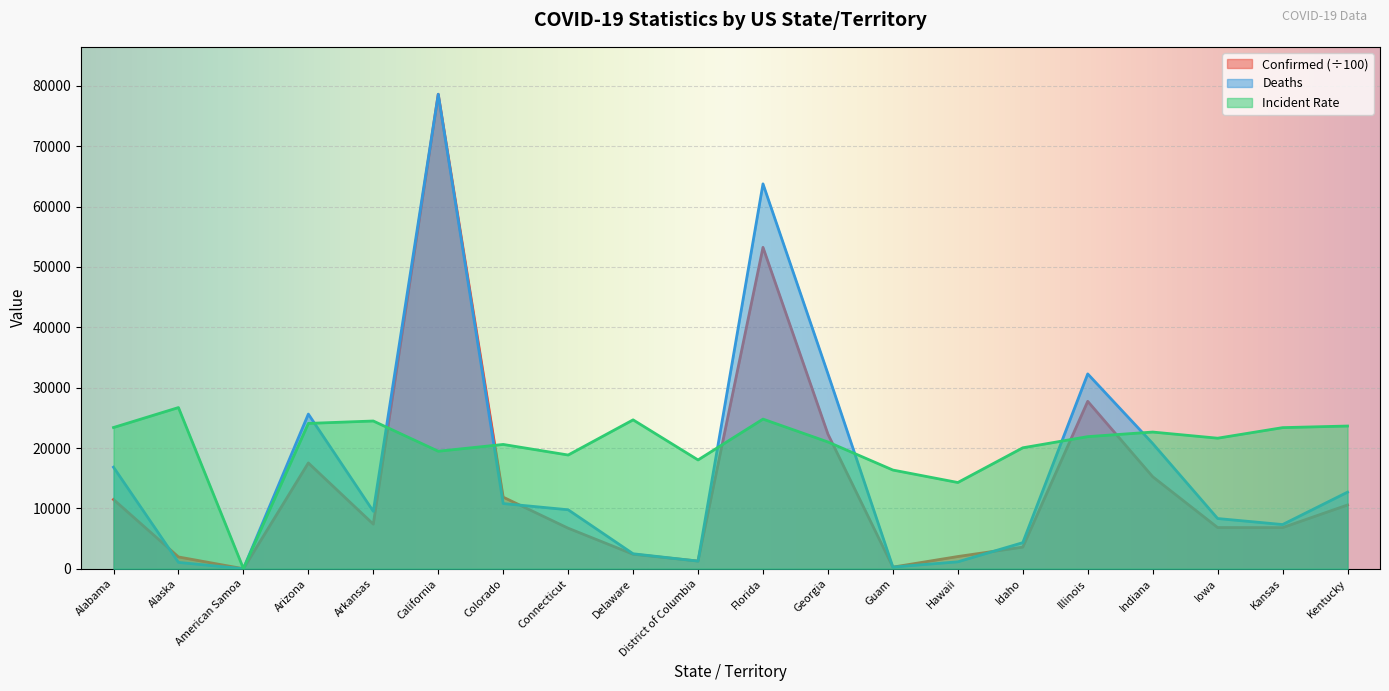

Rank the categories by Deaths value from lowest to highest.

American Samoa, Guam, Alaska, Hawaii, District of Columbia, Delaware, Idaho, Kansas, Iowa, Arkansas, Connecticut, Colorado, Kentucky, Alabama, Indiana, Arizona, Illinois, Georgia, Florida, California